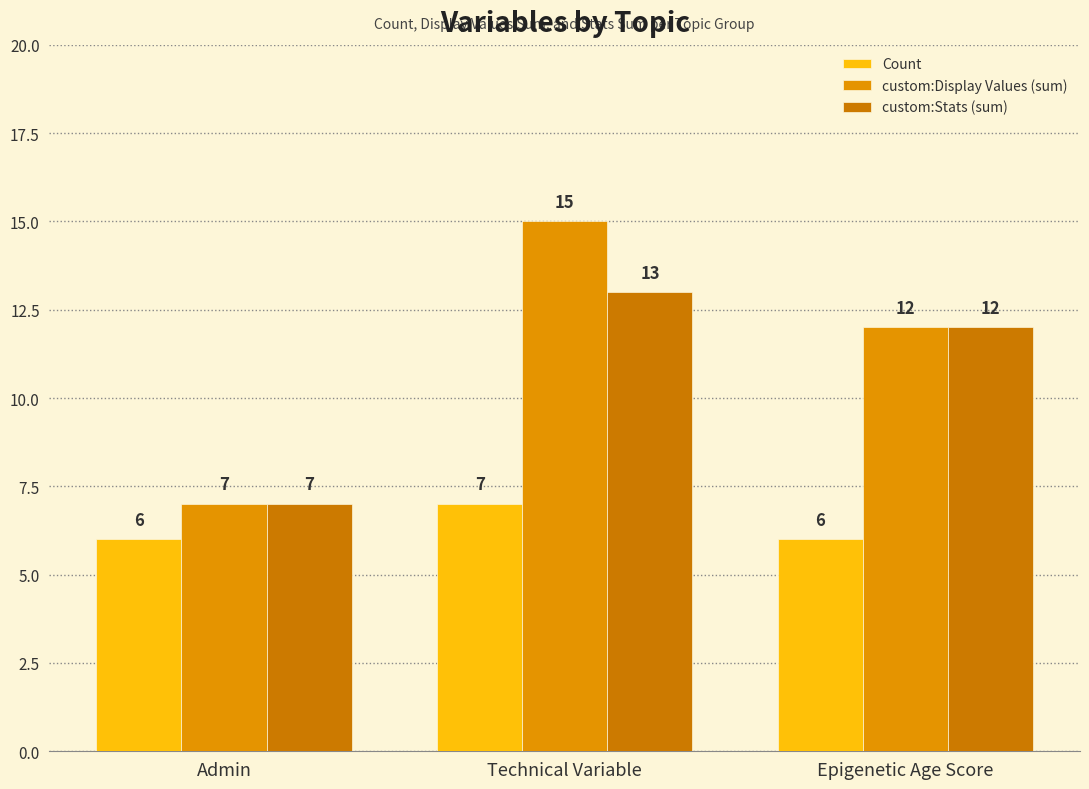

How many categories are shown in the chart?

3